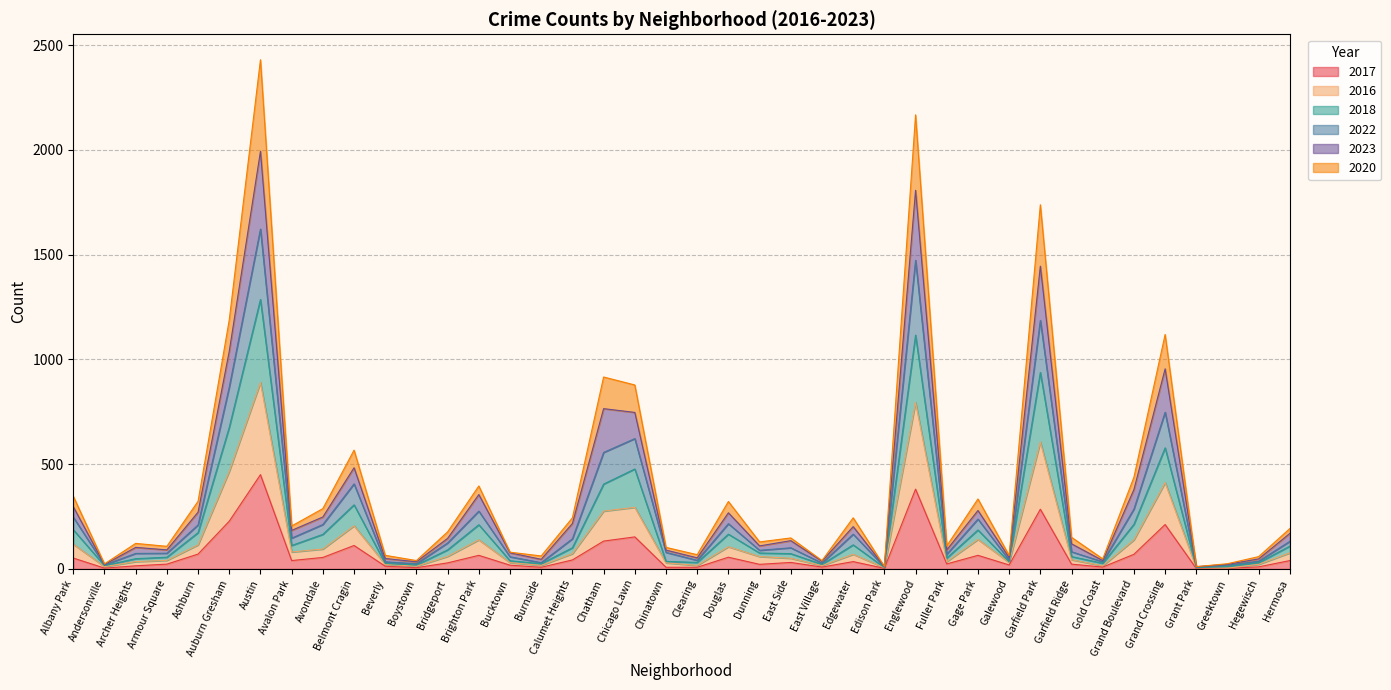

What is the maximum value for 2017?

450